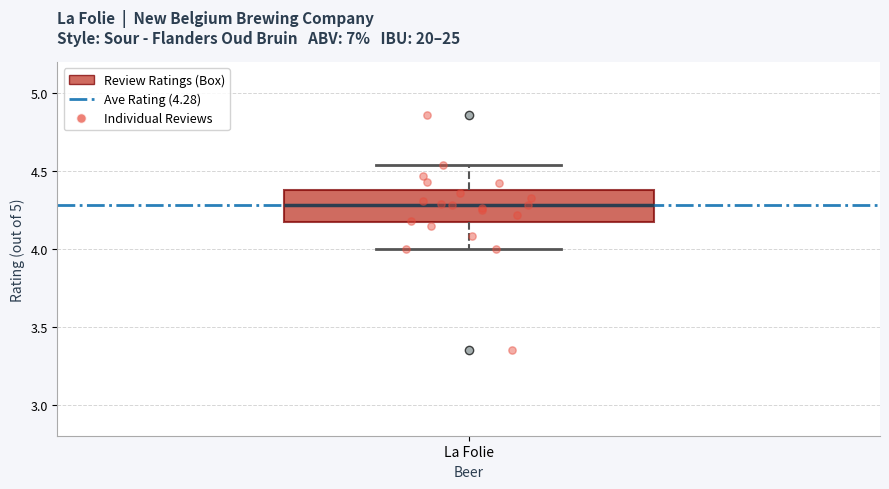

Transcribe this box plot: give where the median line is, the range the box spans, and where the two whiskers end, as read against the y-axis. The values are not printed on the chart, so give them approximately, as read against the axis.

median 4.30, box 4.15 to 4.40, whiskers 4.00 to 4.55